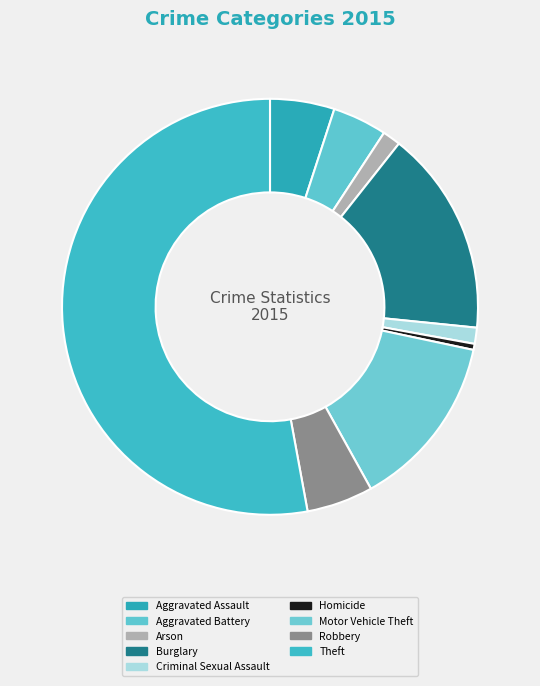

Which category has the smallest portion of the pie?

Homicide